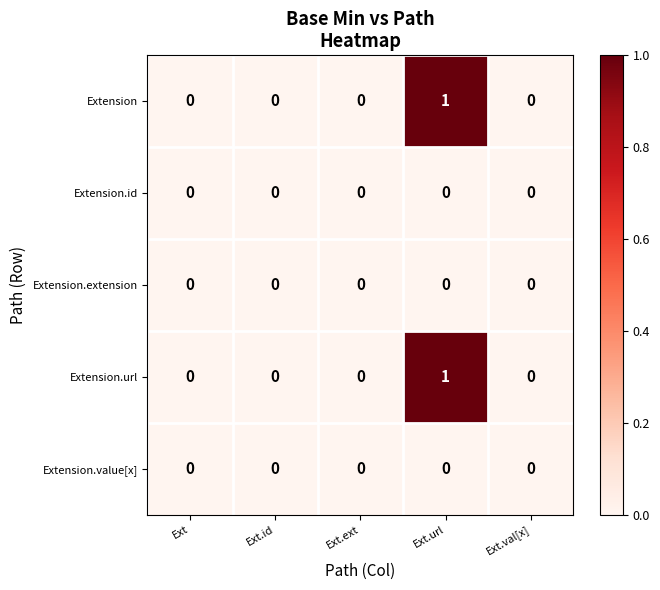

How many Extension.url values are between 0 and 1?

5